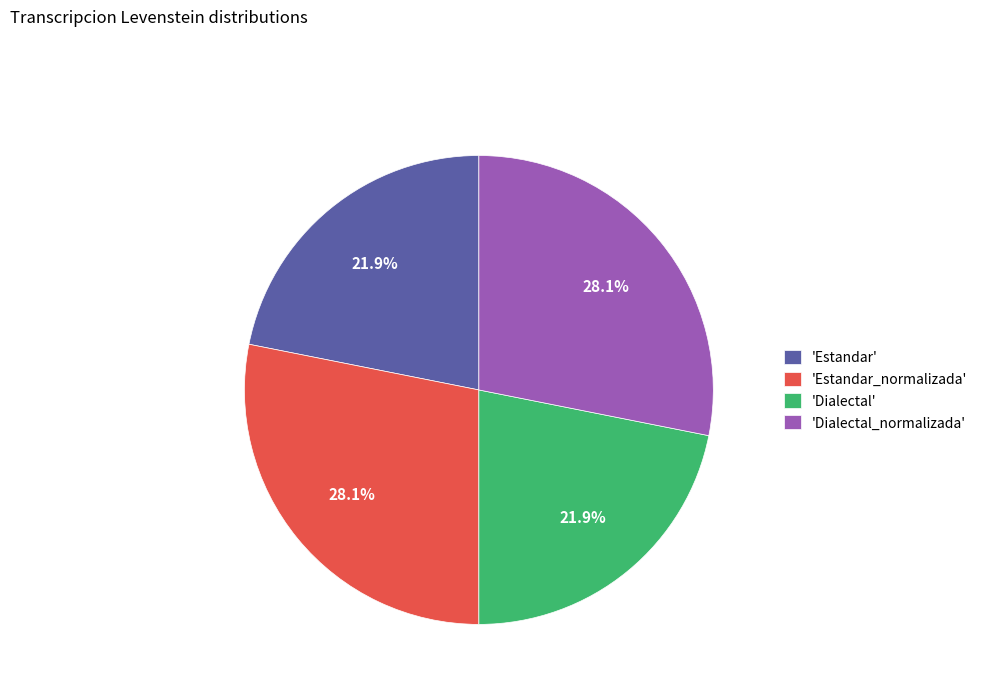

Between 'Estandar' and 'Dialectal_normalizada', which is larger?

'Dialectal_normalizada'